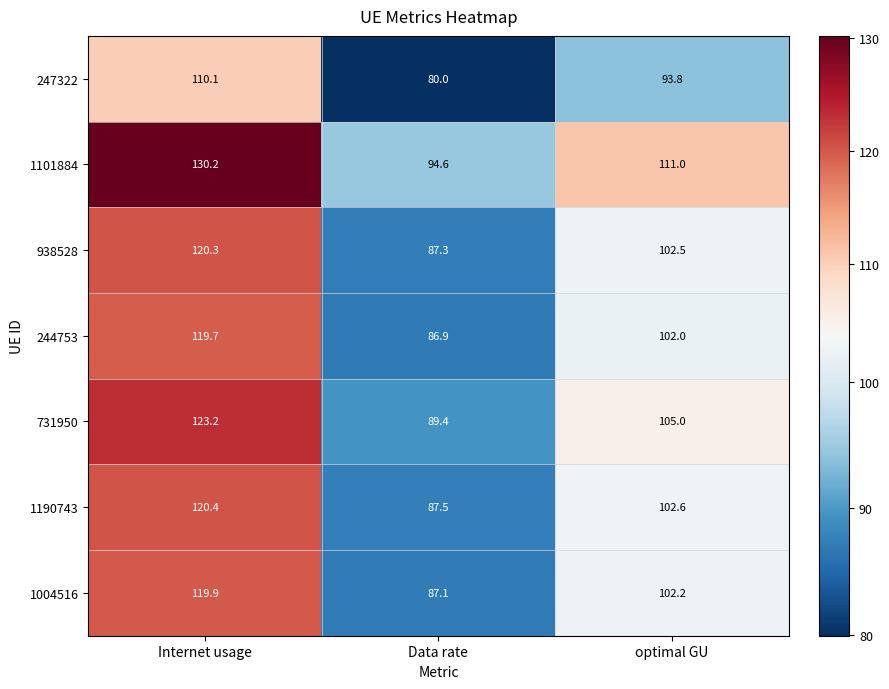

How many distinct data groups are displayed?

7